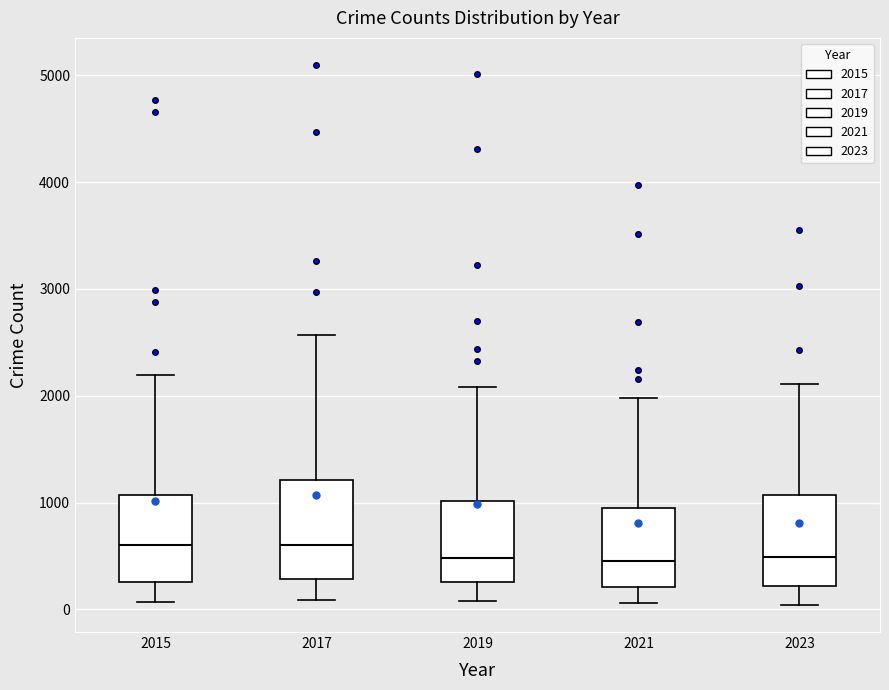

Reading left to right, read every box against the y-axis: the position of its median line, the range the box covers, and the ends of its whiskers. The values are not printed on the chart, so give them approximately, as read against the axis.

2015: median 600, box 300 to 1100, whiskers 100 to 2200
2017: median 600, box 300 to 1200, whiskers 100 to 2600
2019: median 500, box 300 to 1000, whiskers 100 to 2100
2021: median 500, box 200 to 900, whiskers 100 to 2000
2023: median 500, box 200 to 1100, whiskers 0 to 2100